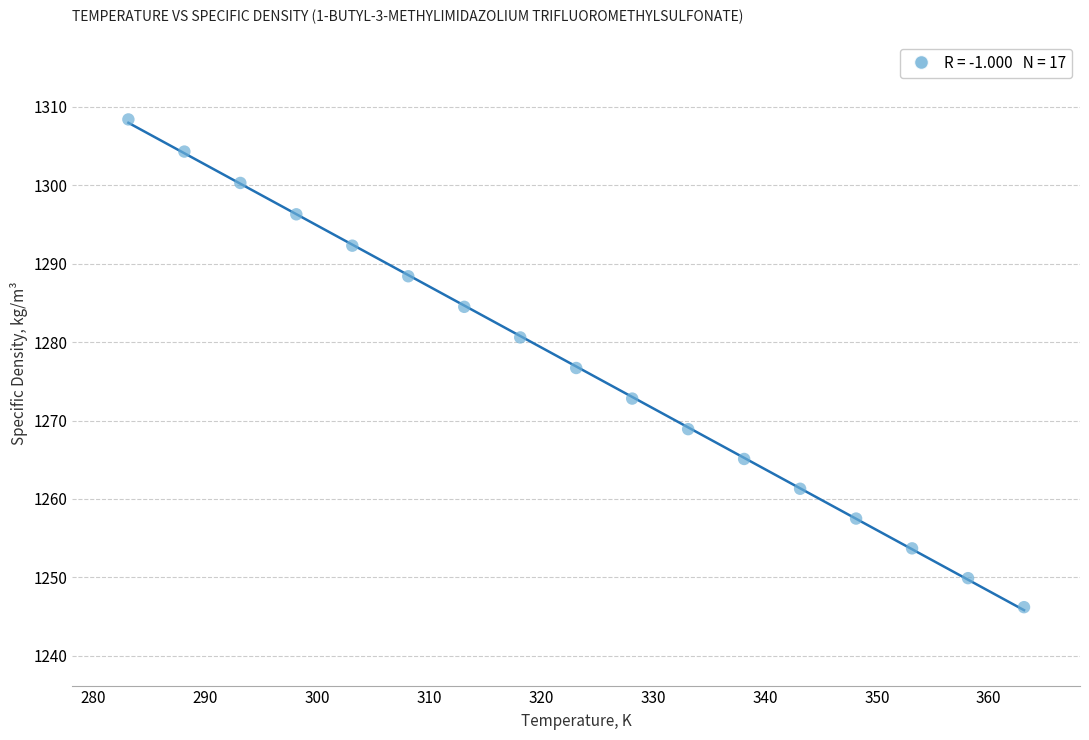

What is the range of Y values (max minus min)?

62.2